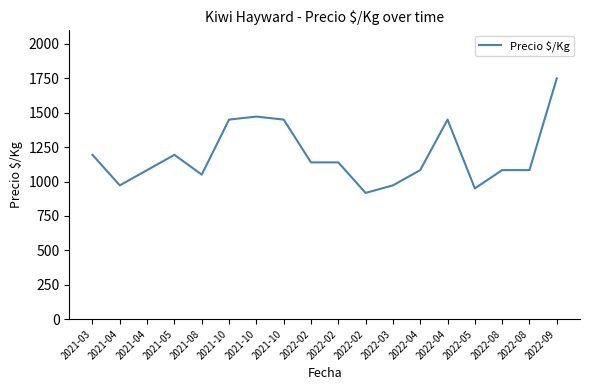

How many lines are shown in the chart?

1